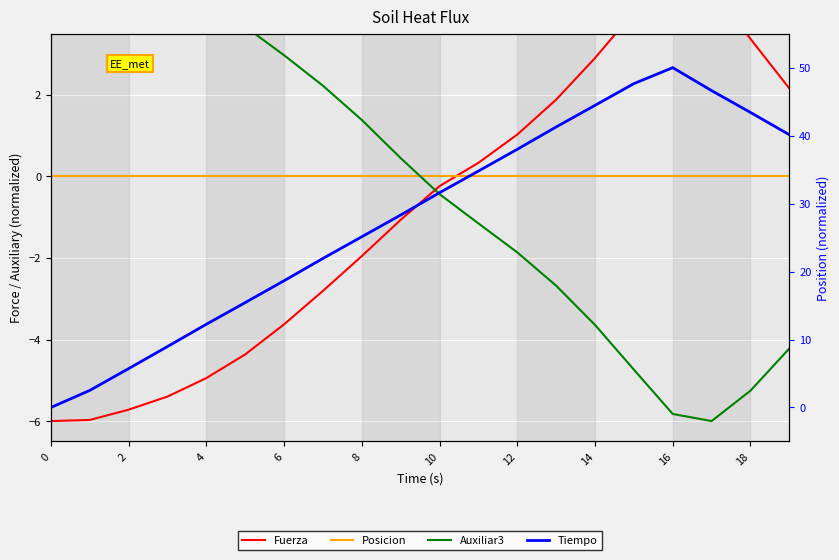

What is the minimum value for Fuerza?

-6.0